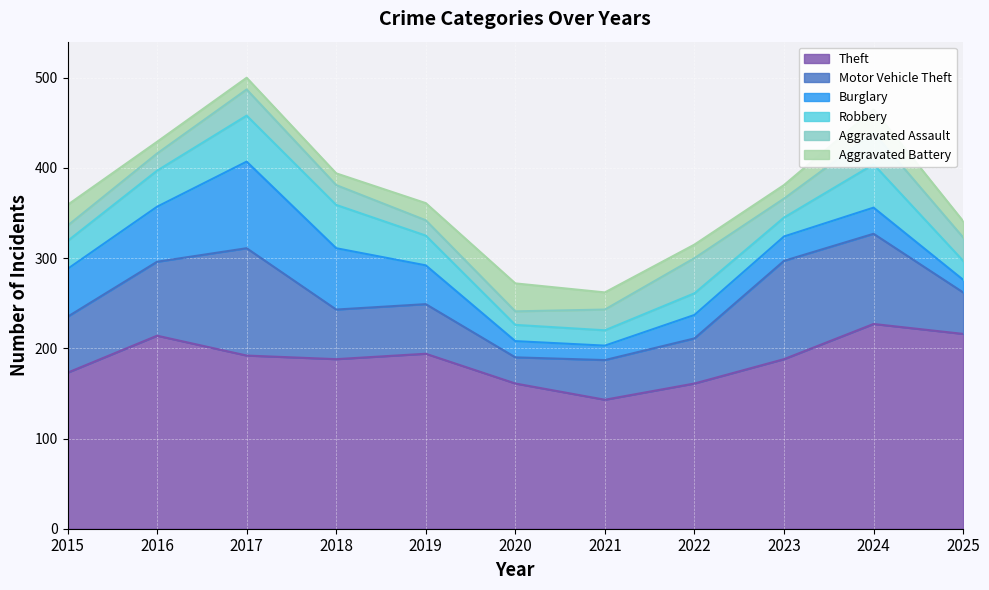

The Aggravated Battery series shows 19 at 2019. True or false?

True